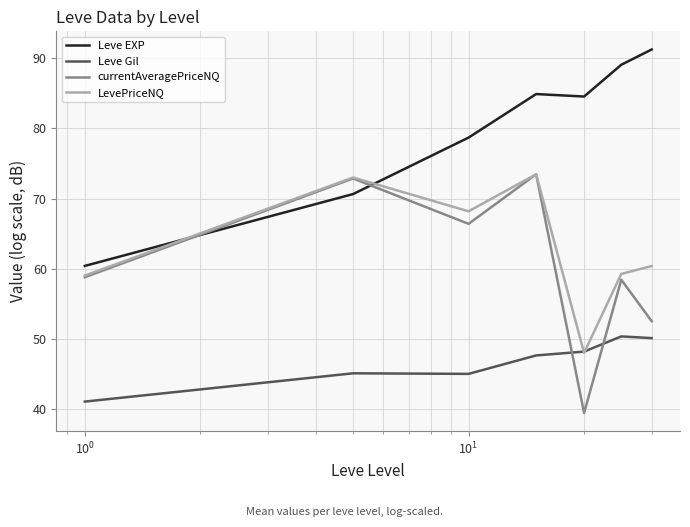

What are all the series names shown in the legend?

Leve EXP, Leve Gil, currentAveragePriceNQ, LevePriceNQ